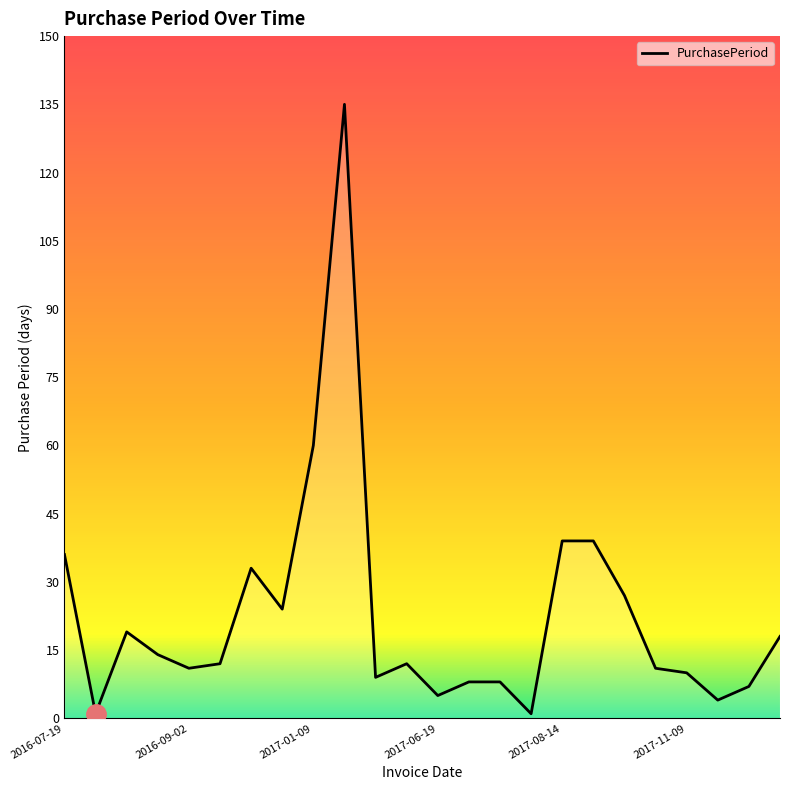

What is the maximum value shown in the chart?

135